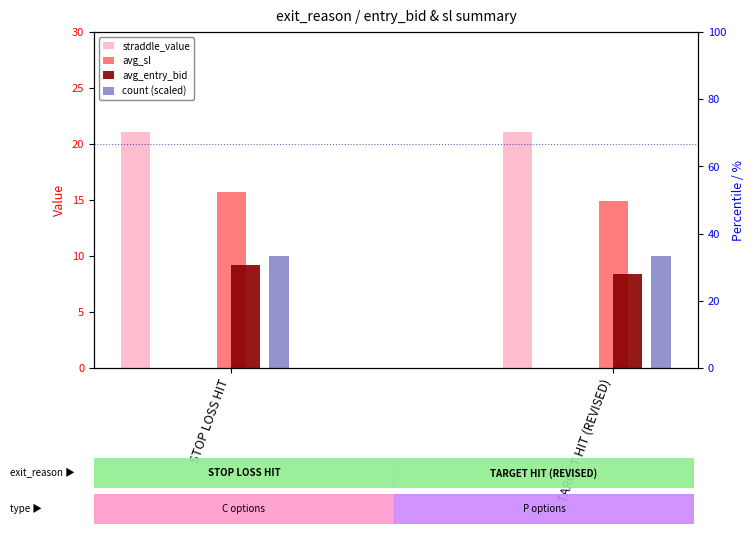

What is the average value of the count (scaled) series?

10.0